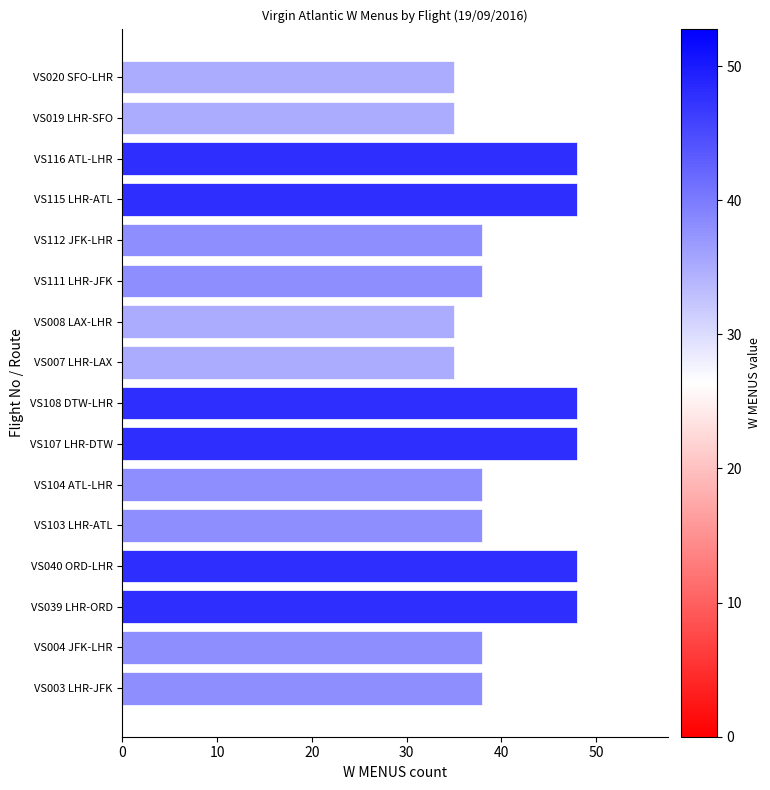

Reading bottom to top, extract all data points from this chart.

38	38	48	48	38	38	48	48	35	35	38	38	48	48	35	35